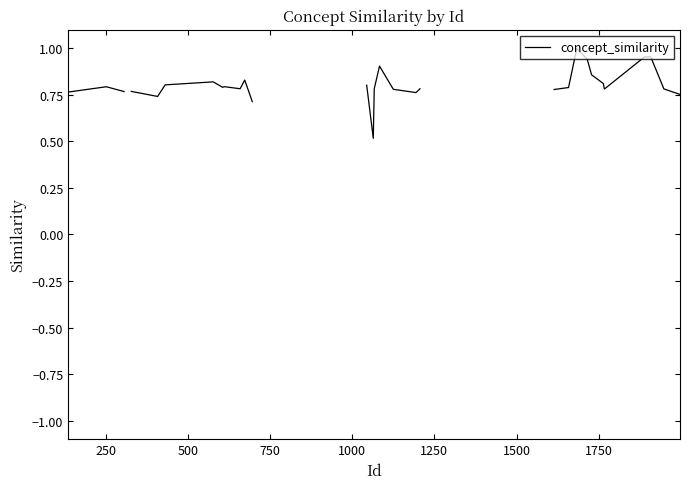

What is the greatest value displayed?

1.0